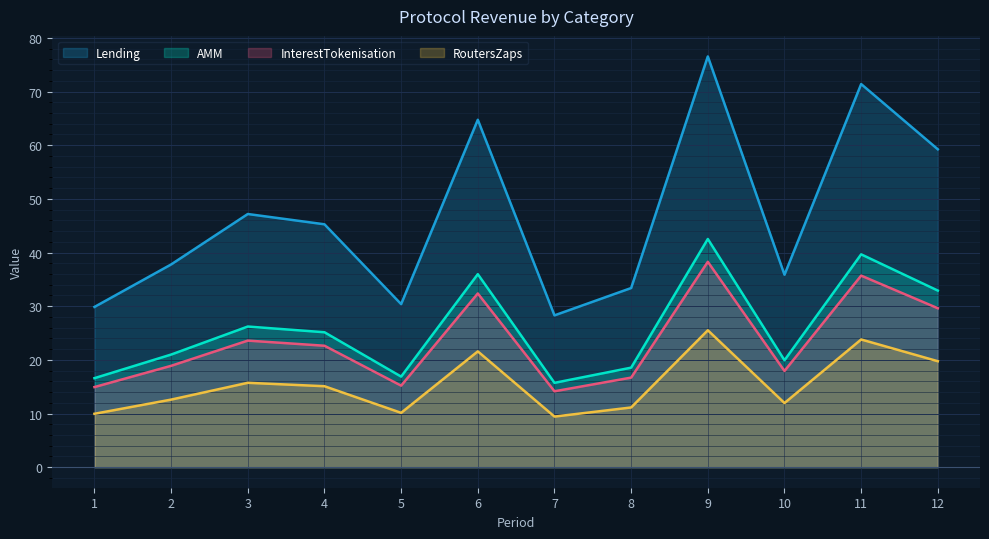

The value of RoutersZaps at 2 is 22.2. True or false?

False